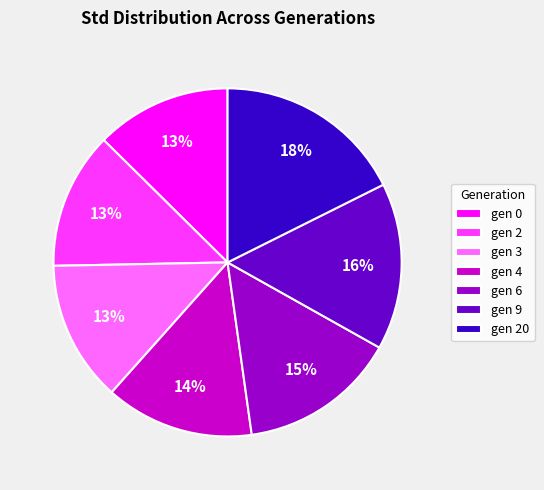

What is the ratio of the value at gen 4 to the value at gen 20?

0.8